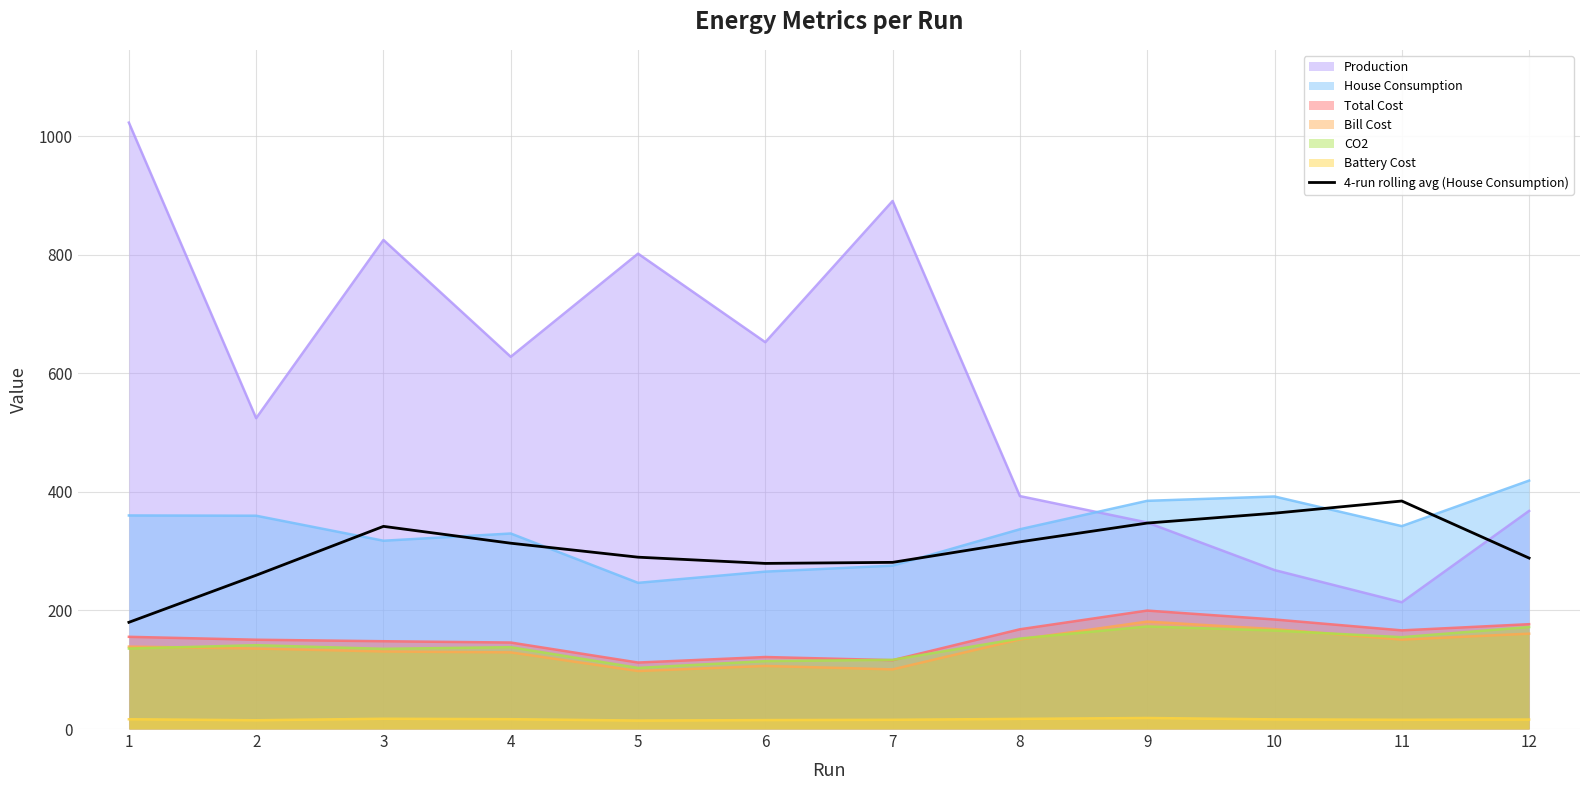

How many distinct data groups are displayed?

7